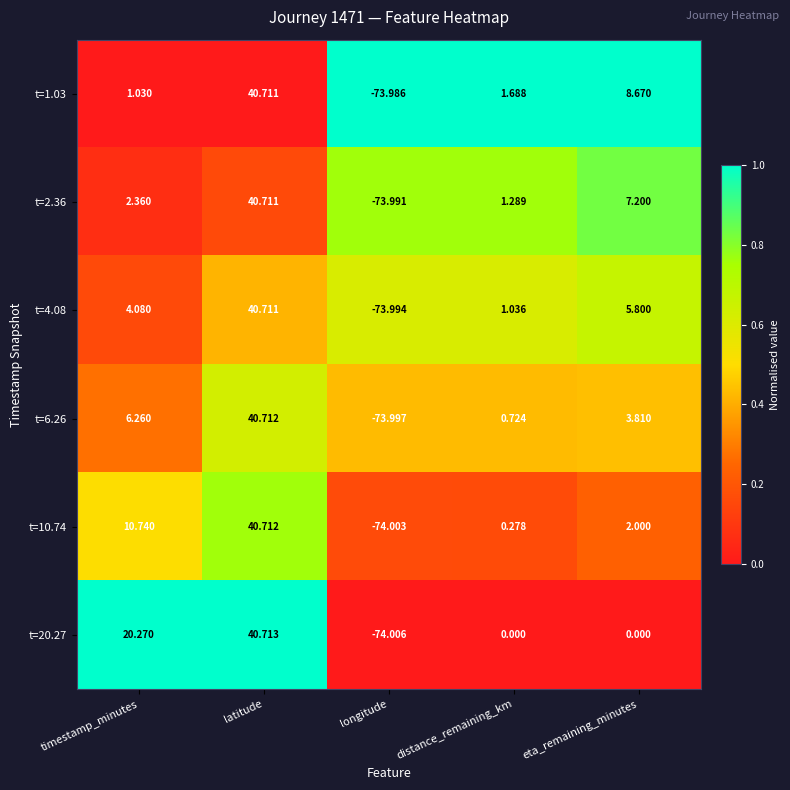

Rank the series at longitude from highest to lowest value.

t=1.03, t=2.36, t=4.08, t=6.26, t=10.74, t=20.27